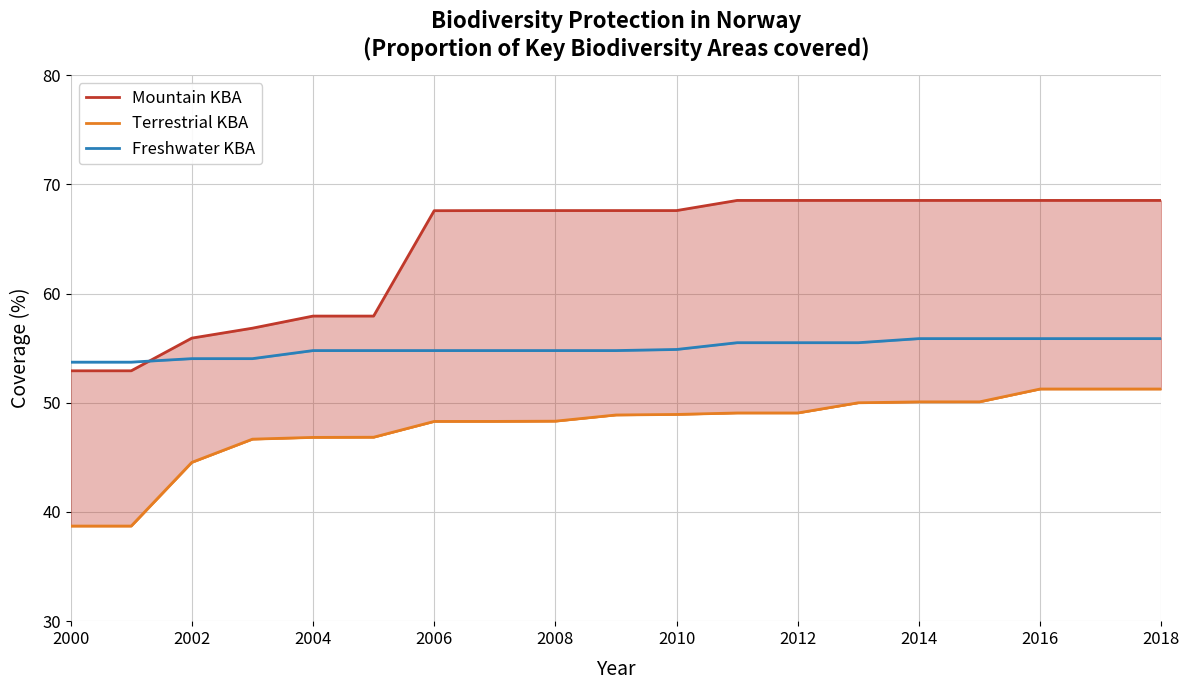

What value does the Freshwater KBA series have at 2016?

55.9